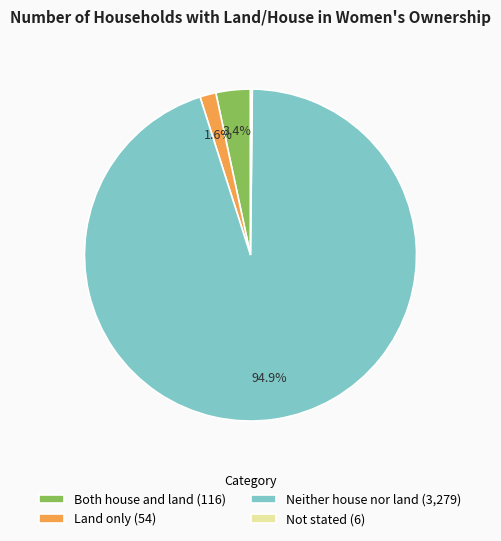

What portion of the pie excludes Land only (54)?

98.4%